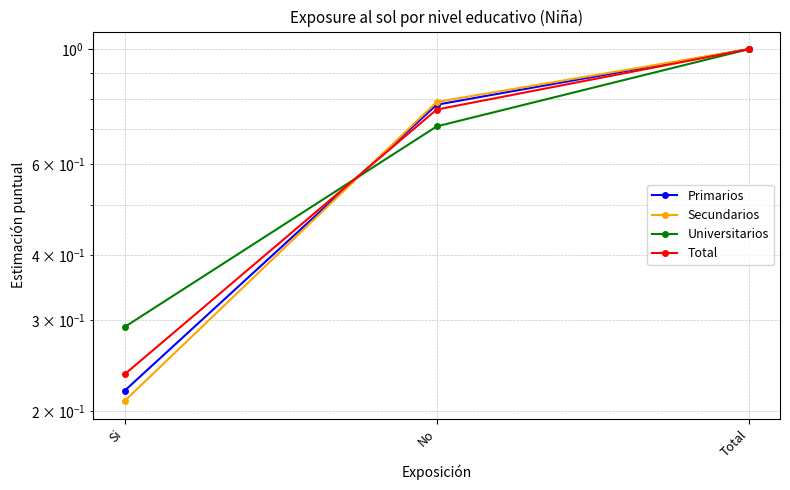

Is the value of Secundarios at No greater than the value of Universitarios at Total?

No